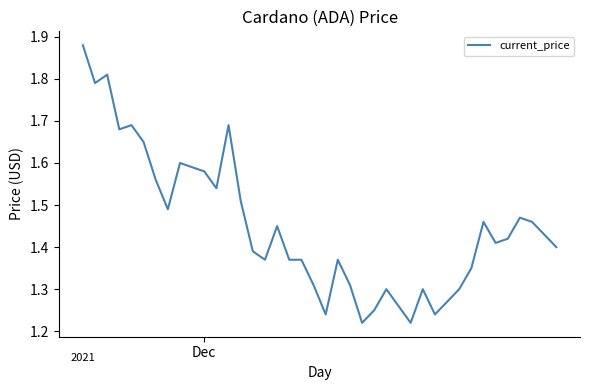

What is the difference between the maximum and minimum values?

0.7